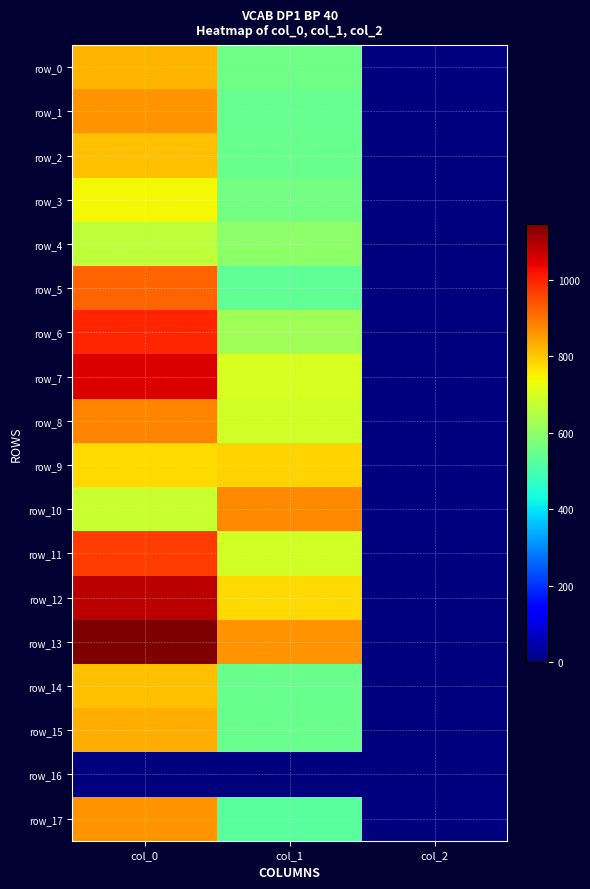

What is the total value across all series at col_2?

34.0